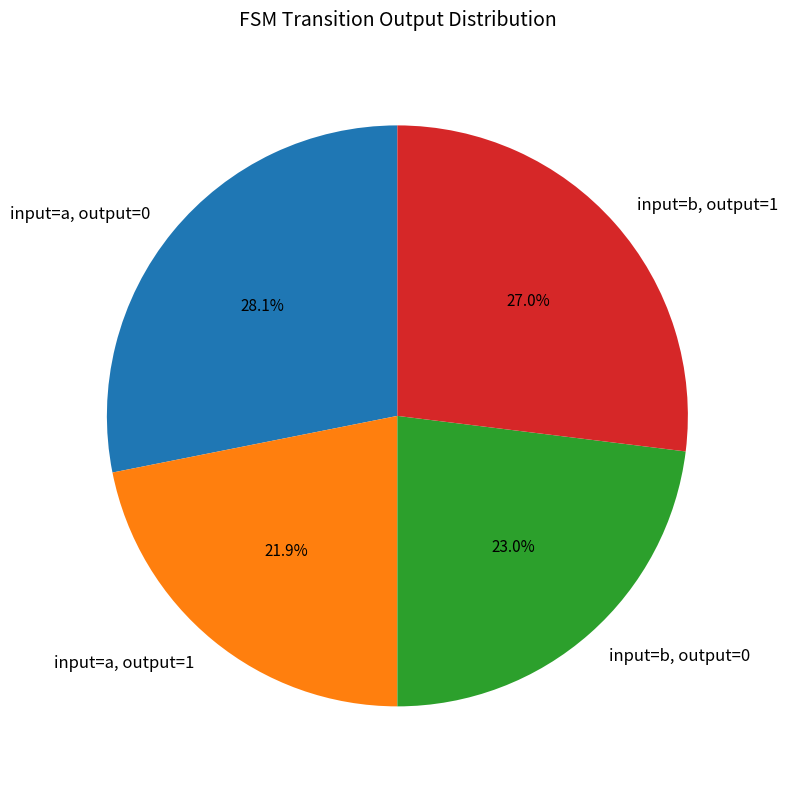

Does any single category account for the majority?

No